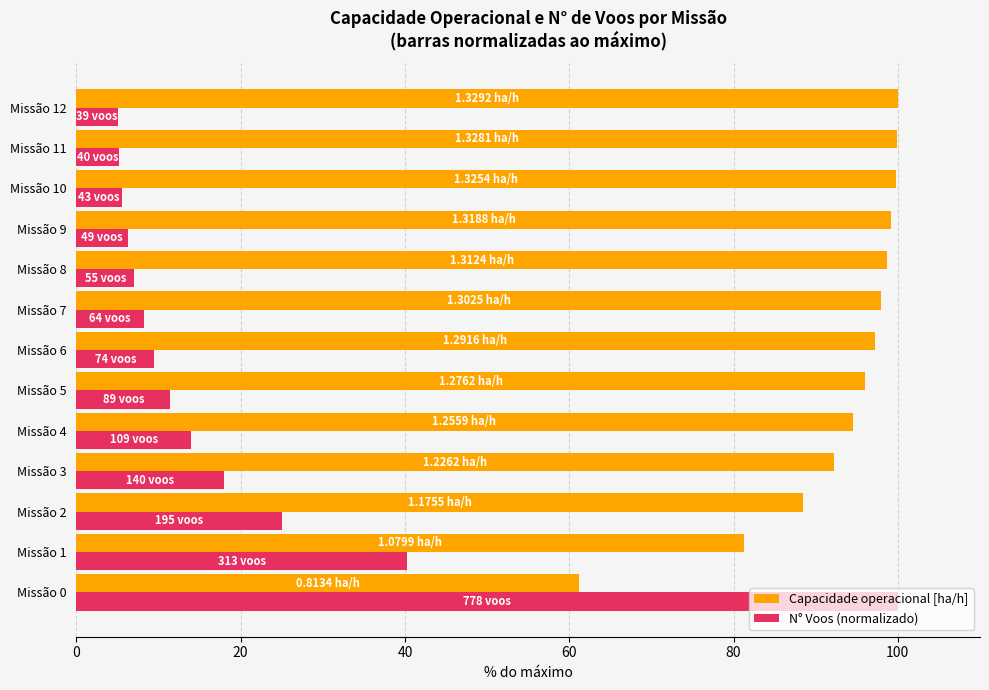

Rank the series at Missão 6 from highest to lowest value.

Capacidade operacional [ha/h], N° Voos (normalizado)